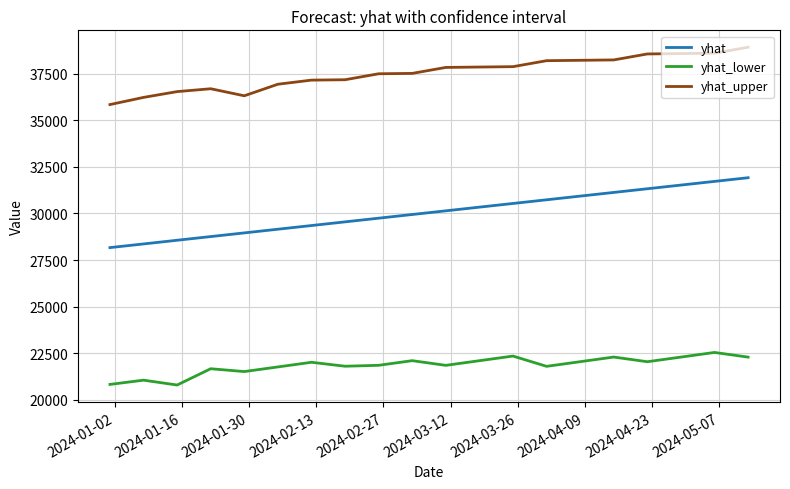

True or false: yhat_upper and yhat intersect in this chart.

False